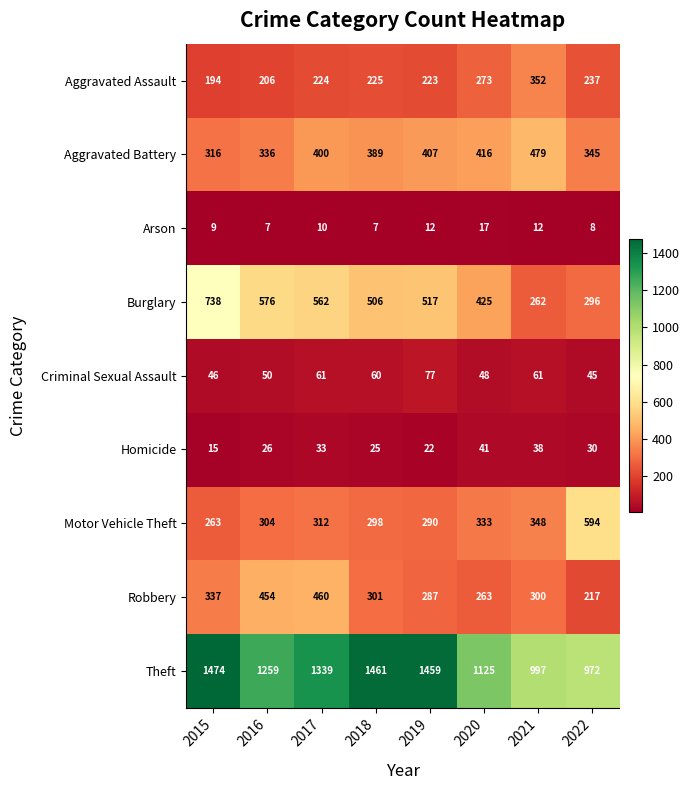

Which series changed the most between 2018 and 2022?

Theft